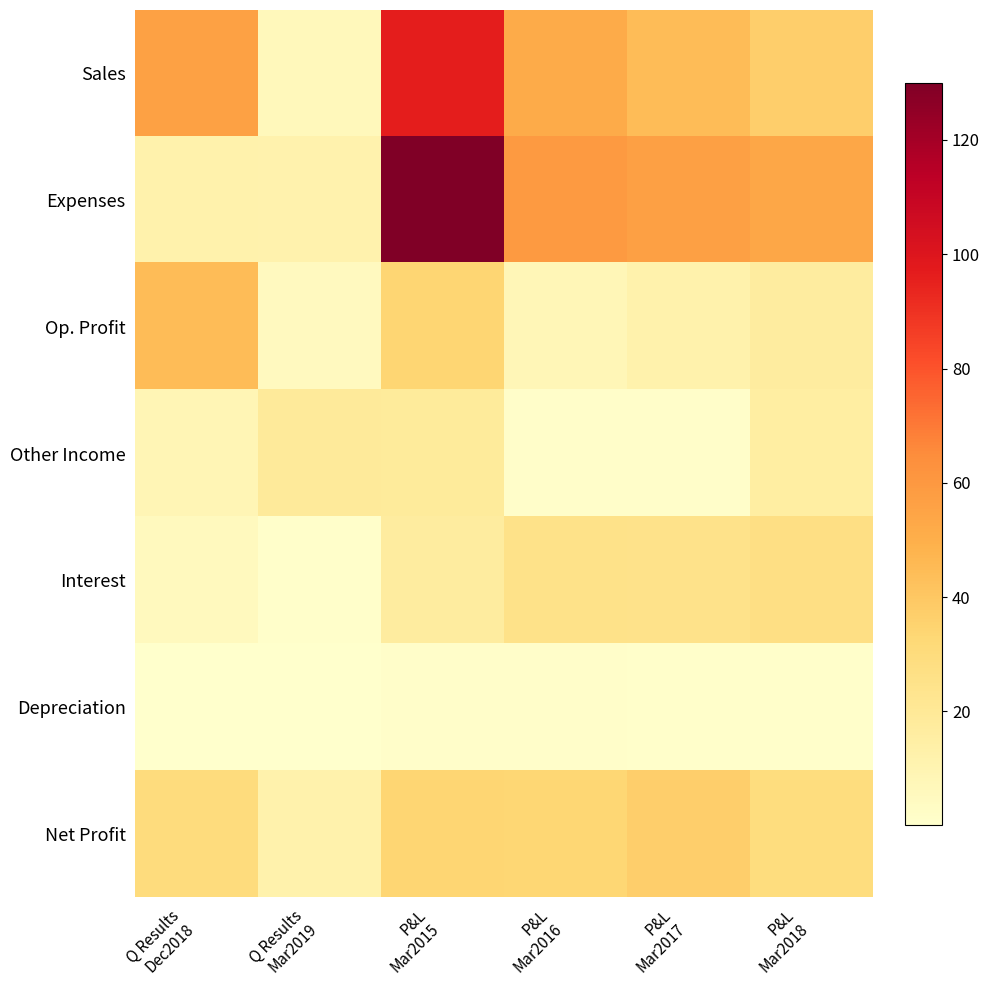

Reading left to right, transcribe all the data shown in this chart.

Sales: Q Results
Dec2018=56.4	Q Results
Mar2019=6.5	P&L
Mar2015=96.1	P&L
Mar2016=51.6	P&L
Mar2017=44.7	P&L
Mar2018=37.0
Expenses: Q Results
Dec2018=11.9	Q Results
Mar2019=11.7	P&L
Mar2015=130.0	P&L
Mar2016=59.4	P&L
Mar2017=57.0	P&L
Mar2018=53.7
Op. Profit: Q Results
Dec2018=44.4	Q Results
Mar2019=5.1	P&L
Mar2015=34.0	P&L
Mar2016=7.8	P&L
Mar2017=12.2	P&L
Mar2018=16.7
Other Income: Q Results
Dec2018=8.8	Q Results
Mar2019=18.7	P&L
Mar2015=18.3	P&L
Mar2016=1.2	P&L
Mar2017=1.3	P&L
Mar2018=15.6
Interest: Q Results
Dec2018=5.4	Q Results
Mar2019=0.7	P&L
Mar2015=16.9	P&L
Mar2016=25.4	P&L
Mar2017=24.7	P&L
Mar2018=27.4
Depreciation: Q Results
Dec2018=0.2	Q Results
Mar2019=0.2	P&L
Mar2015=1.5	P&L
Mar2016=1.2	P&L
Mar2017=1.0	P&L
Mar2018=0.9
Net Profit: Q Results
Dec2018=30.1	Q Results
Mar2019=12.1	P&L
Mar2015=34.1	P&L
Mar2016=33.2	P&L
Mar2017=36.7	P&L
Mar2018=29.4